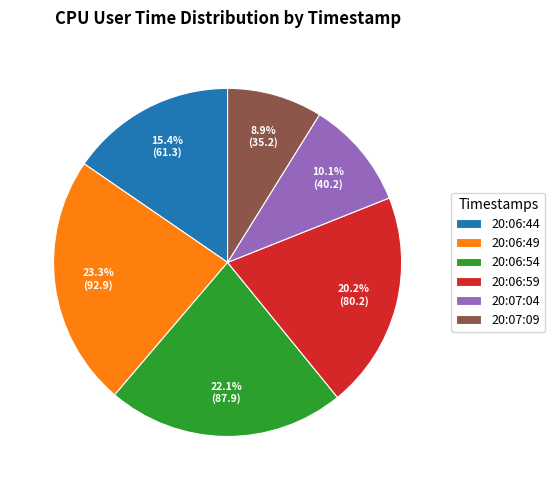

How many segments does this pie chart have?

6